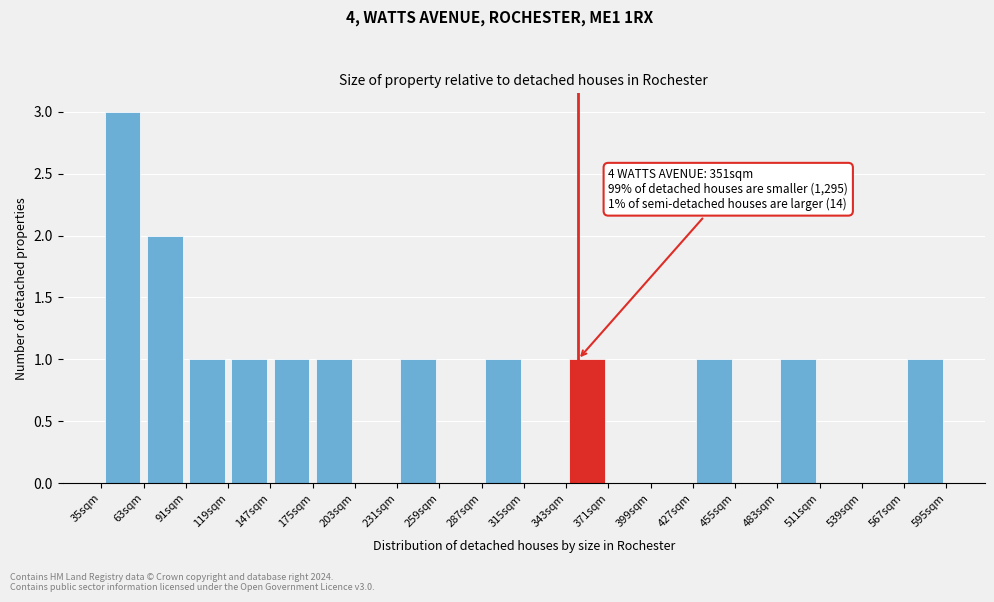

Which range on the x-axis has the tallest bar?

35 to 63